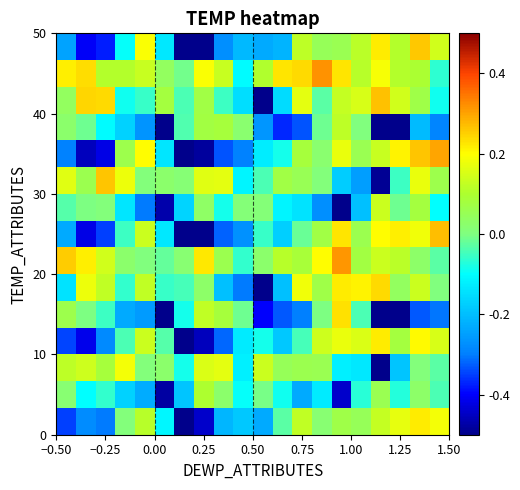

Count the number of categories in the chart.

20